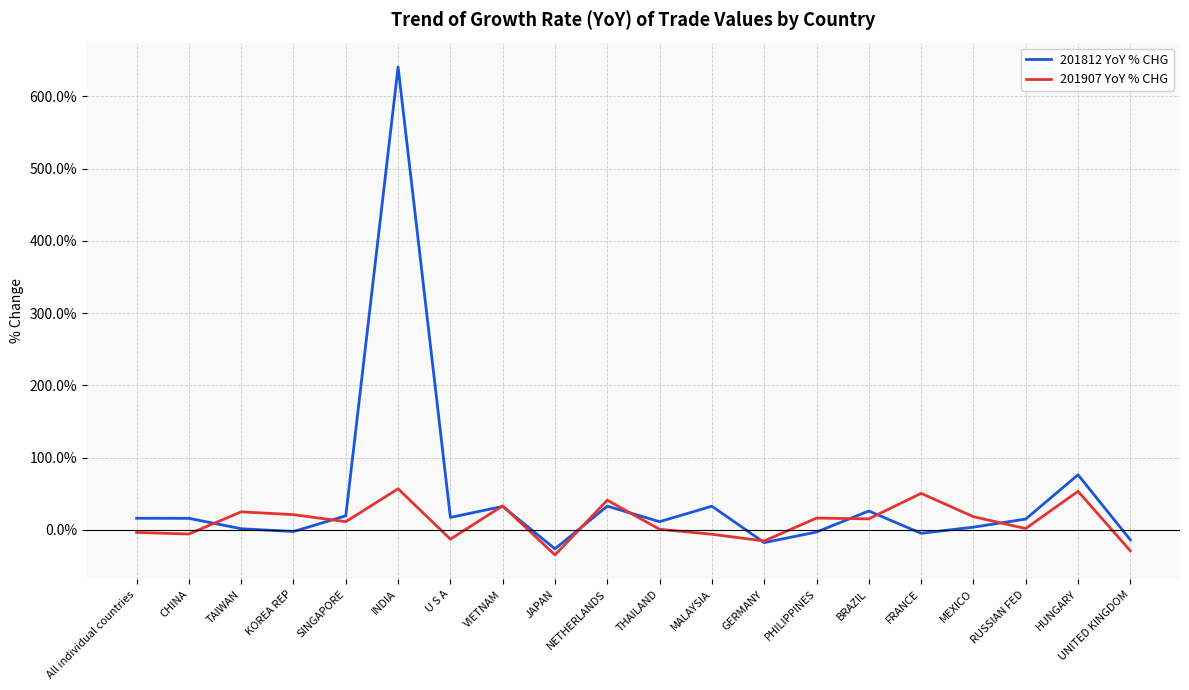

At All individual countries, list the series in order from largest to smallest.

201812 YoY % CHG, 201907 YoY % CHG